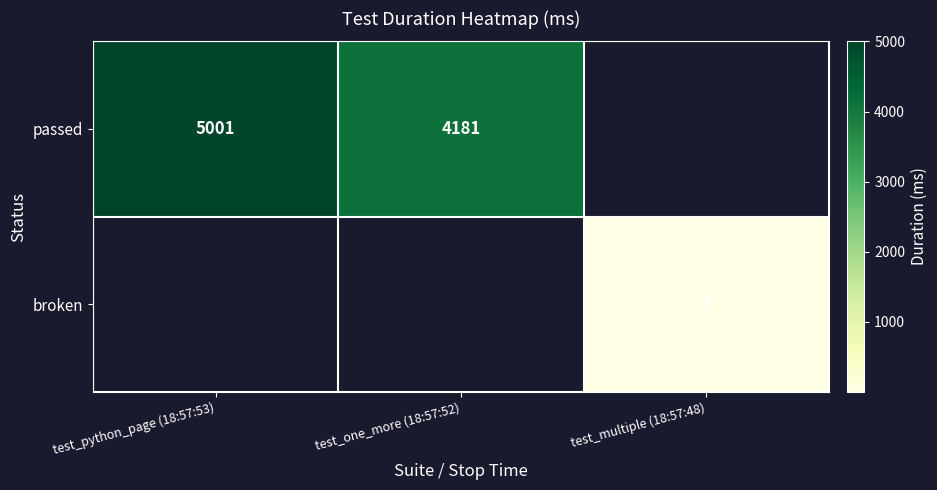

The broken series shows 3 at test_multiple (18:57:48). True or false?

True